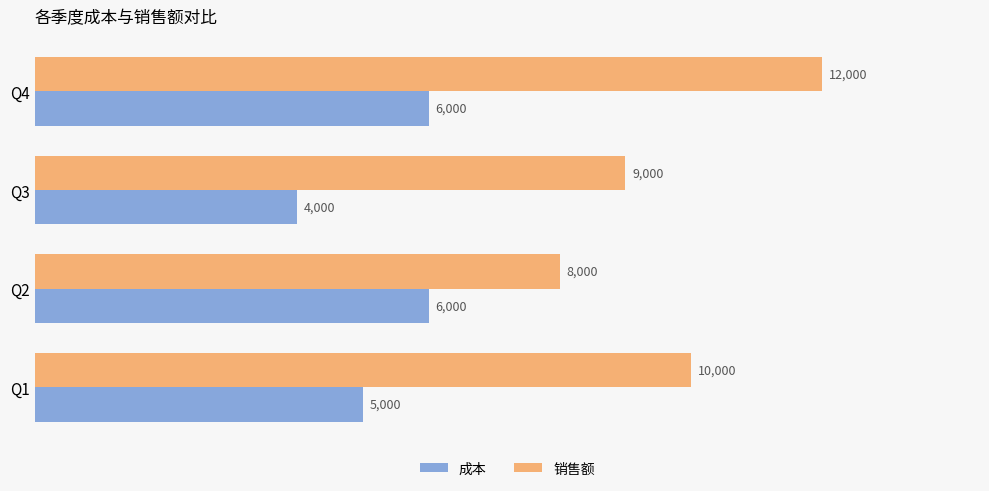

Is it true that 成本 equals 5000 at Q1?

True